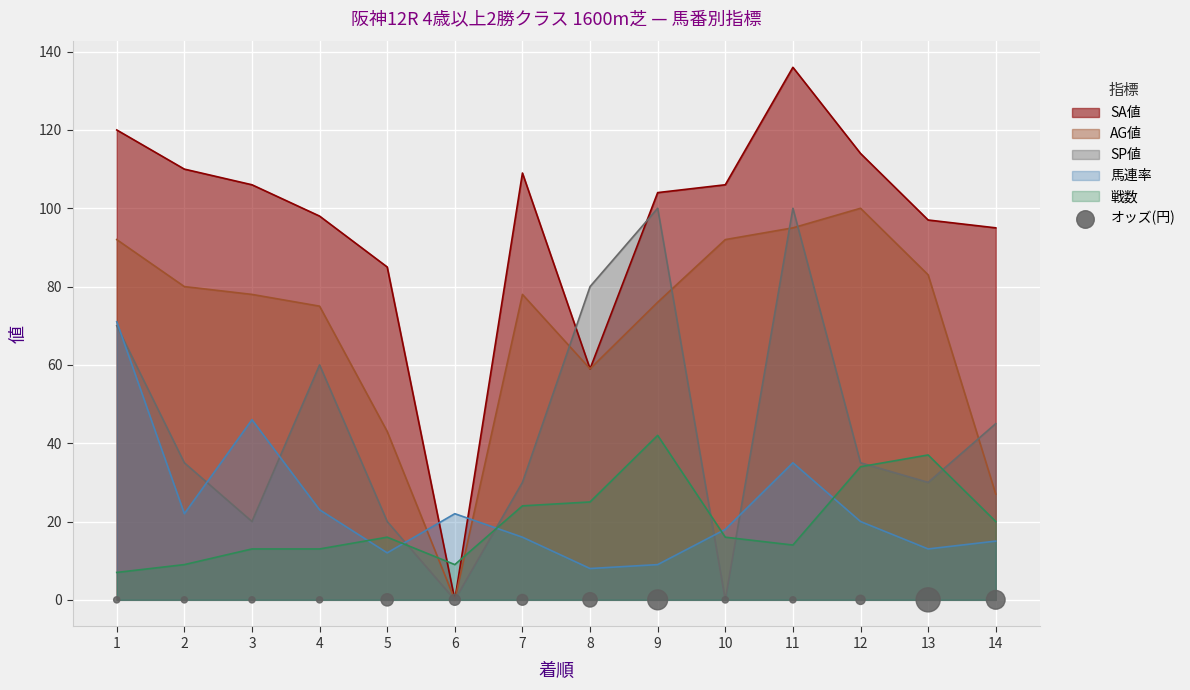

Which series contains the lowest Y value?

SA値